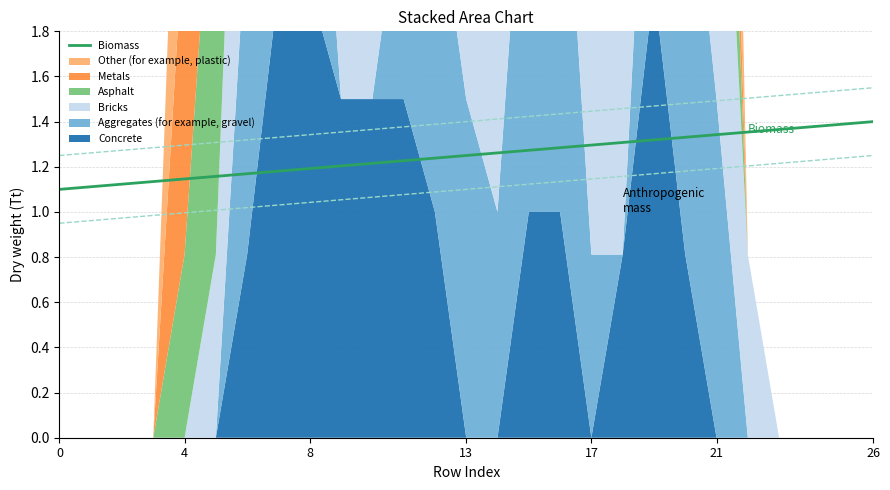

Reading left to right, what are all the values shown in this chart?

1.1	1.1	1.1	1.1	1.1	1.2	1.2	1.2	1.2	1.2	1.2	1.2	1.2	1.2	1.3	1.3	1.3	1.3	1.3	1.3	1.3	1.3	1.4	1.4	1.4	1.4	1.4